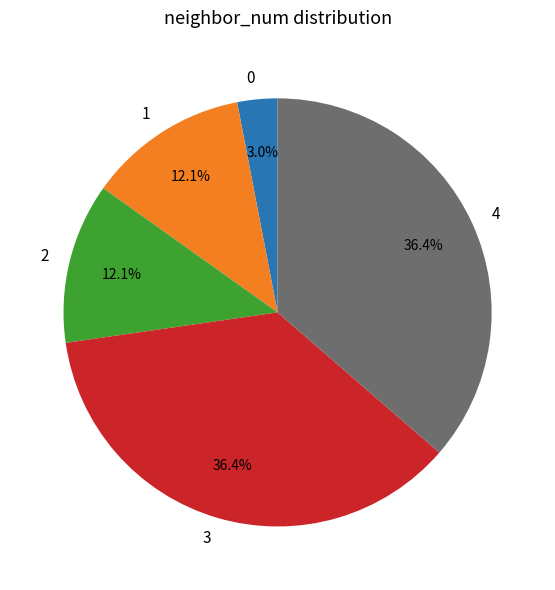

How many segments does this pie chart have?

5